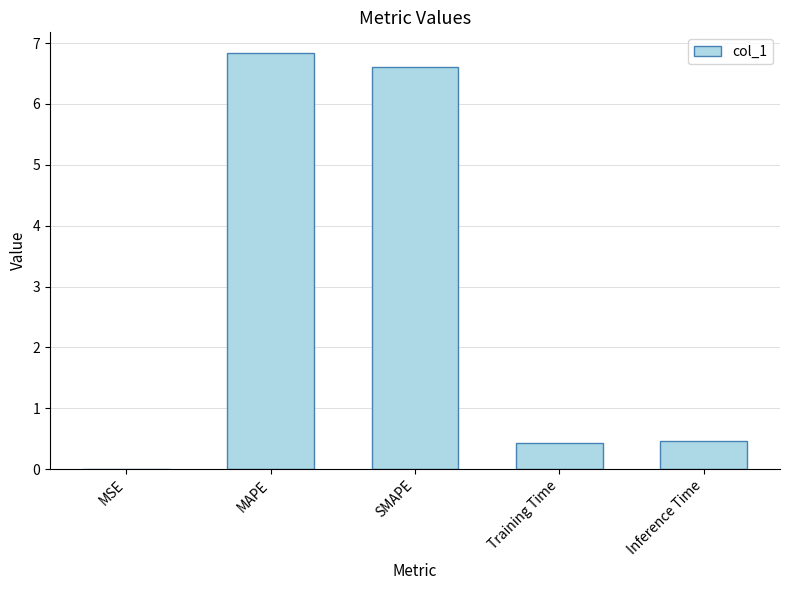

Which has a higher value, Training Time or MSE?

Training Time